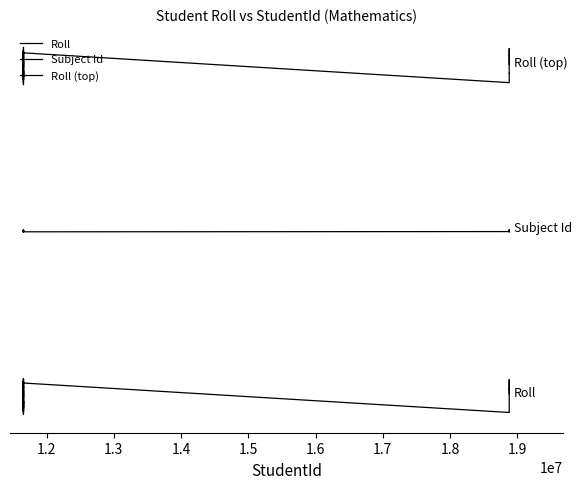

Which series has the largest total across all categories?

Roll (top)